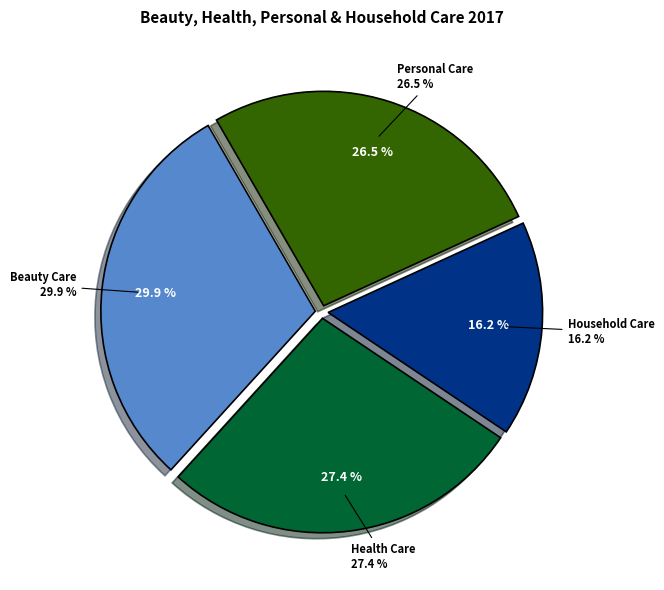

How many slices are in this pie chart?

4